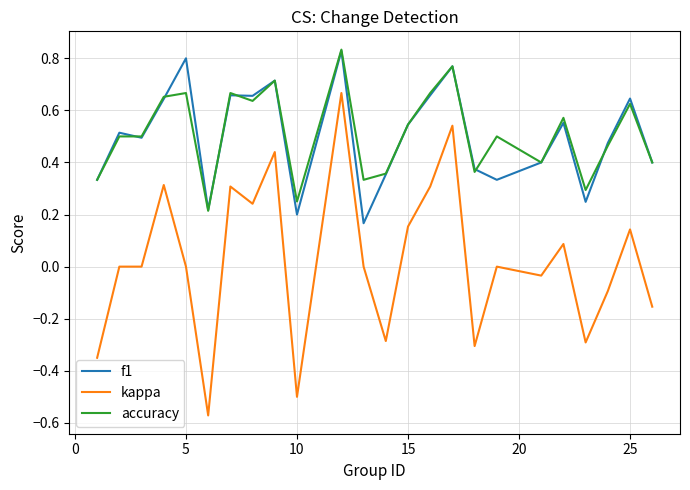

What is the difference between the second highest and minimum values in the kappa series?

1.1